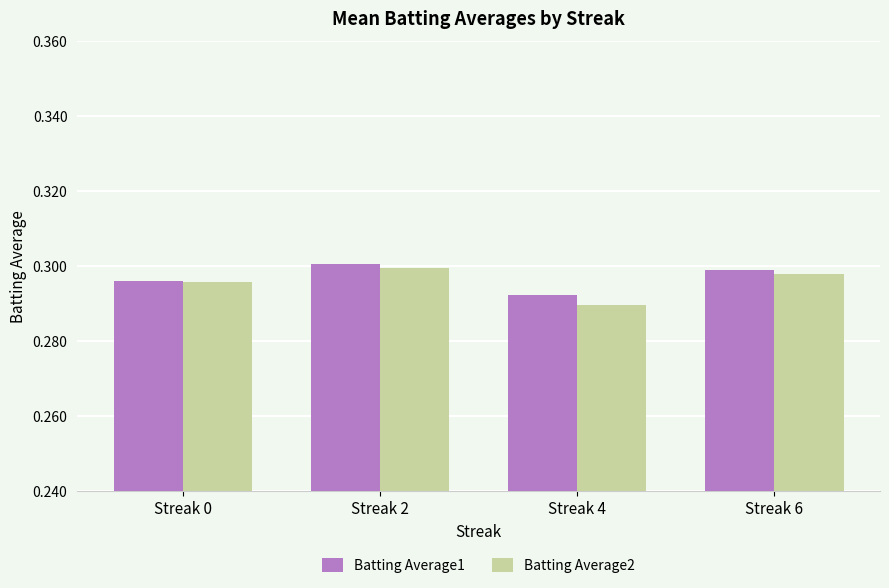

At which category does the chart reach its minimum across all series?

Streak 4